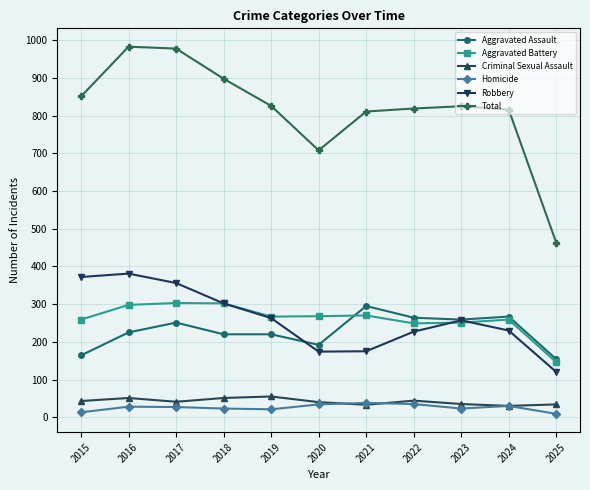

Which series changed the most between 2017 and 2019?

Total